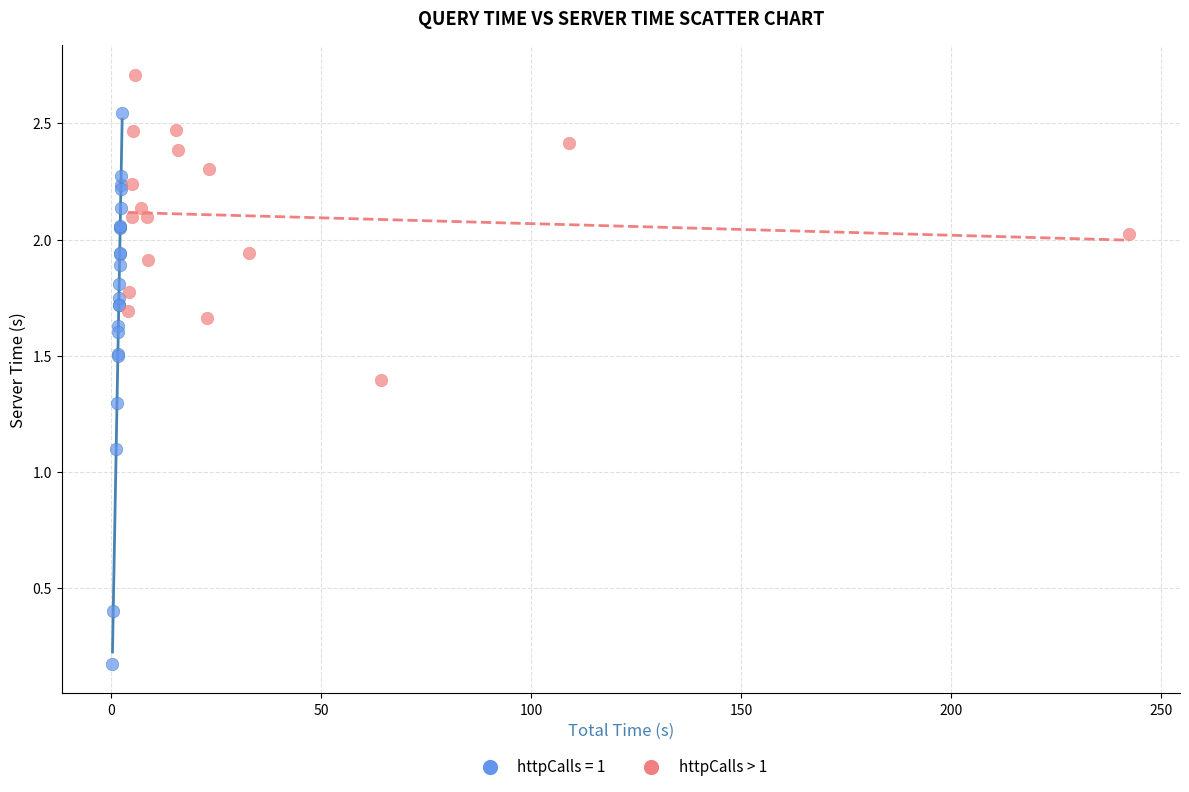

Which series reaches the maximum Y coordinate?

httpCalls > 1